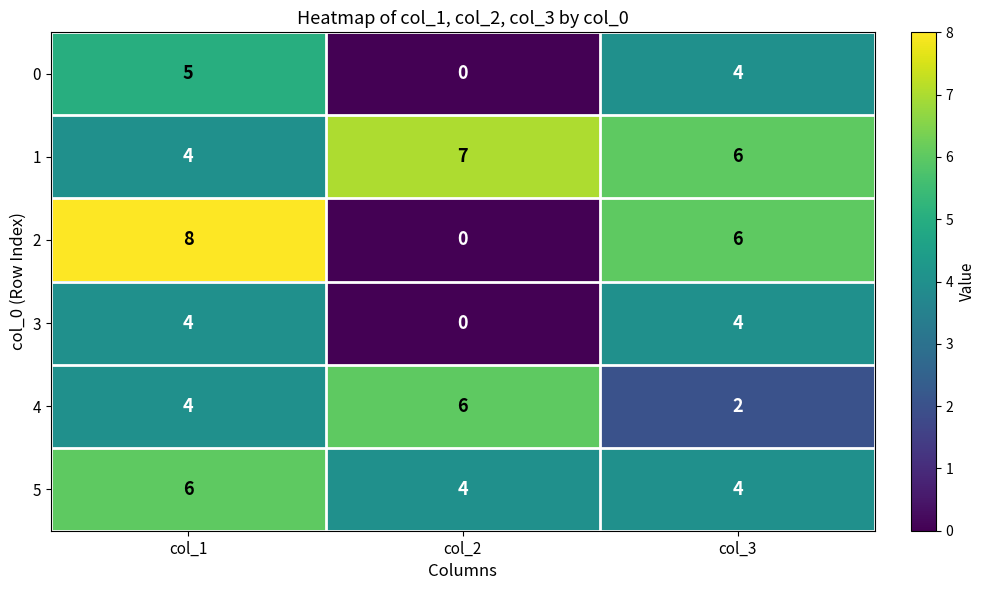

What is the difference between the highest and lowest values at col_2?

7